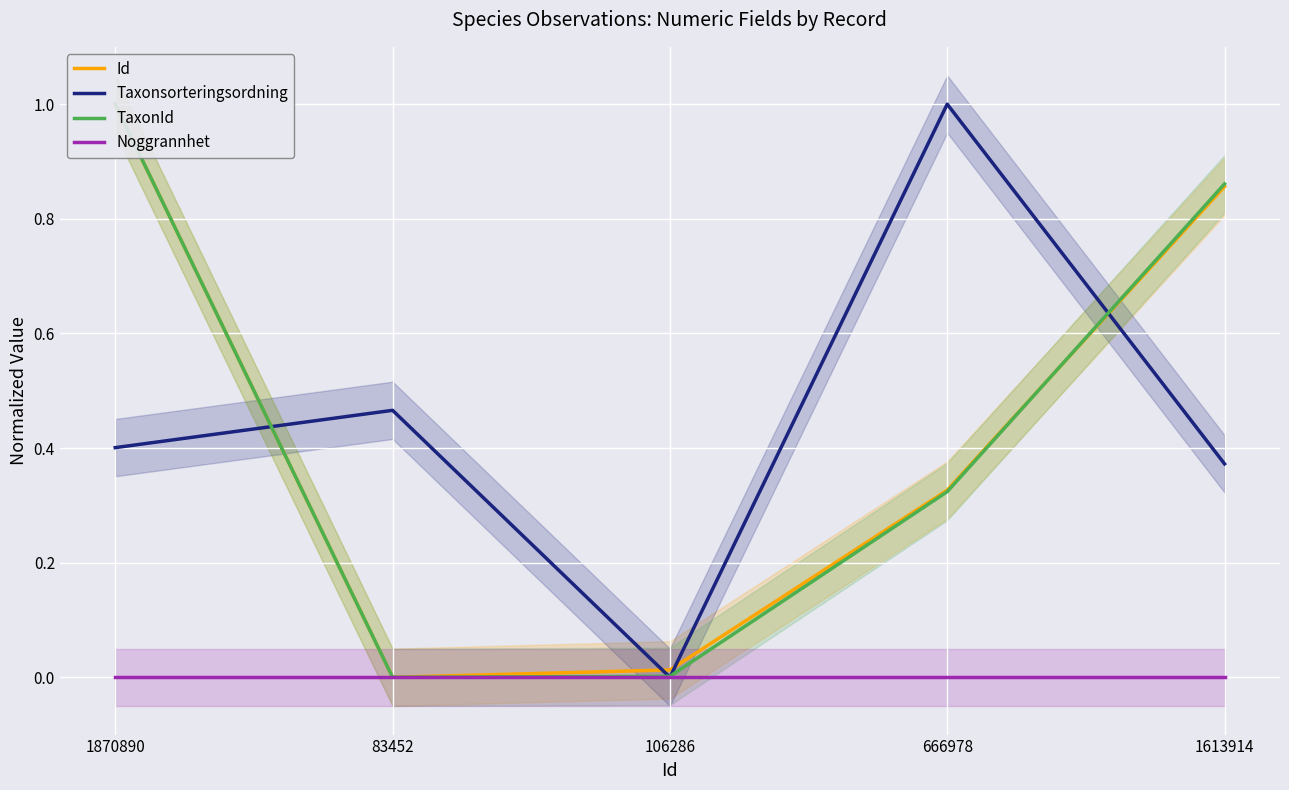

How many series are shown in this chart?

4